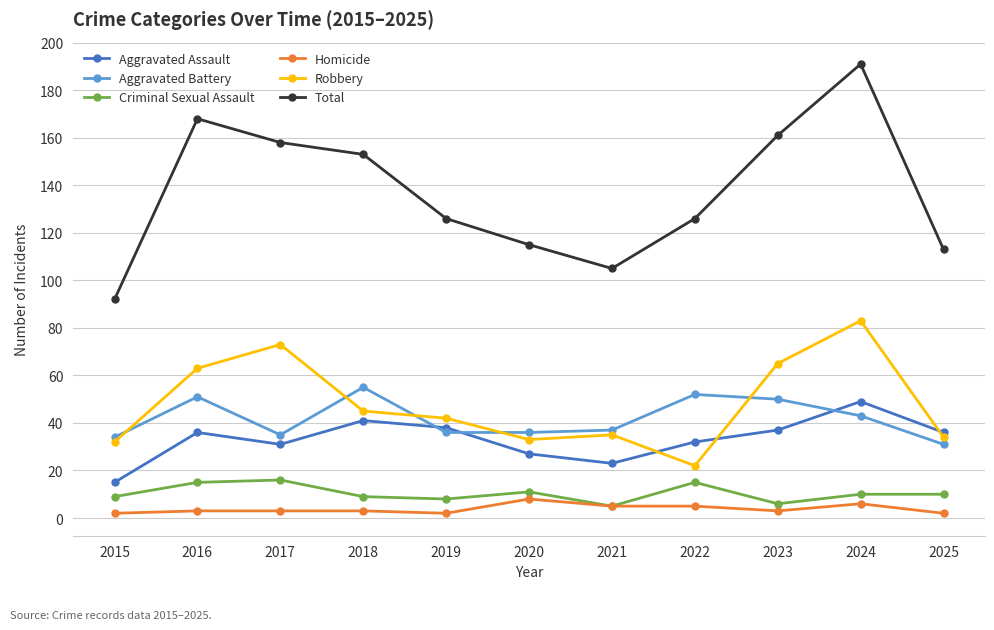

What is the sum of all Aggravated Battery values?

460